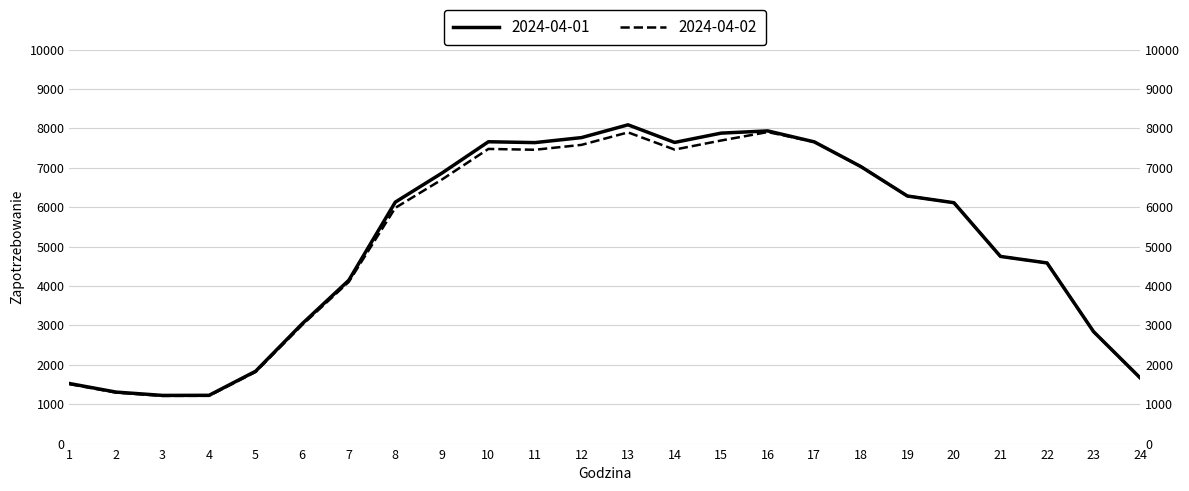

Is it true that 2024-04-01 equals 11902.3 at 16?

False